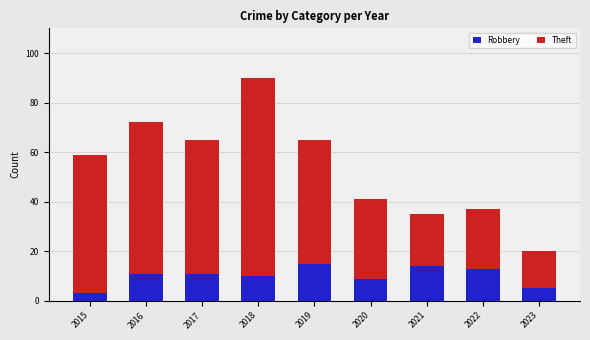

Reading left to right, transcribe the values for Robbery.

3	11	11	10	15	9	14	13	5